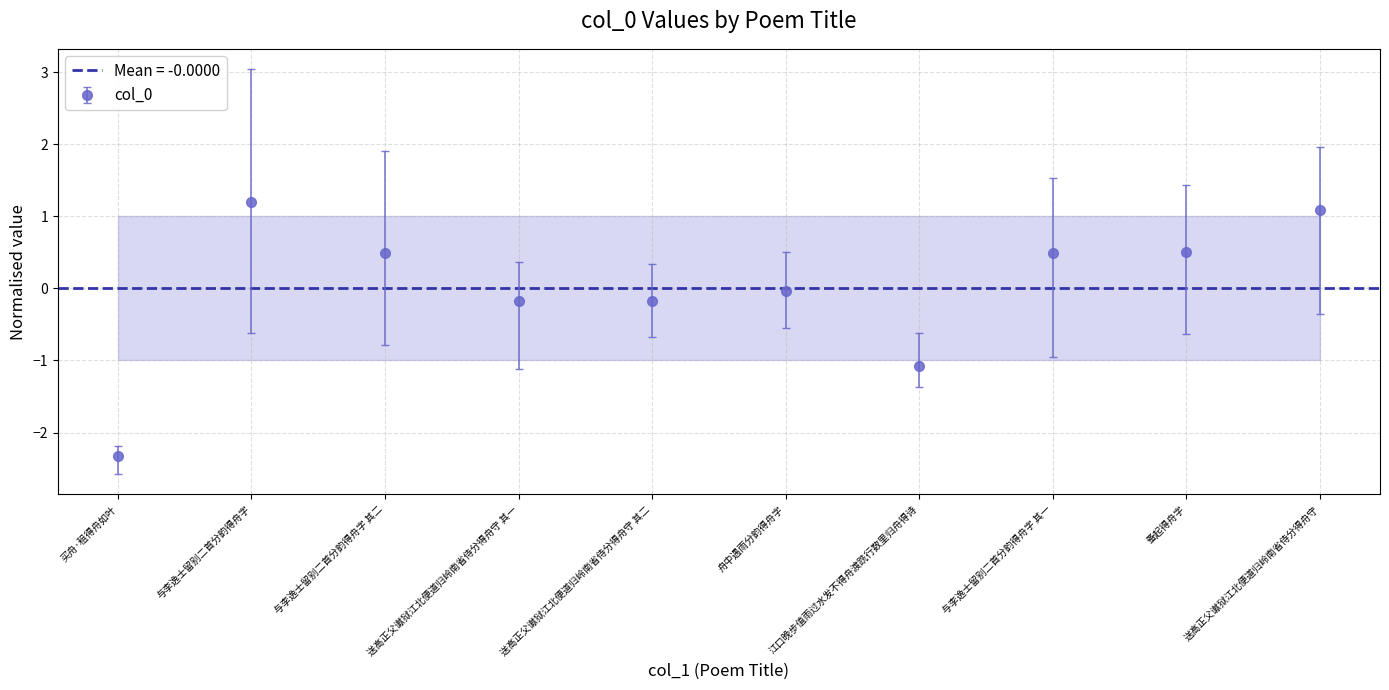

Where does the data first go above 0?

与李逸士留别二首分韵得舟字